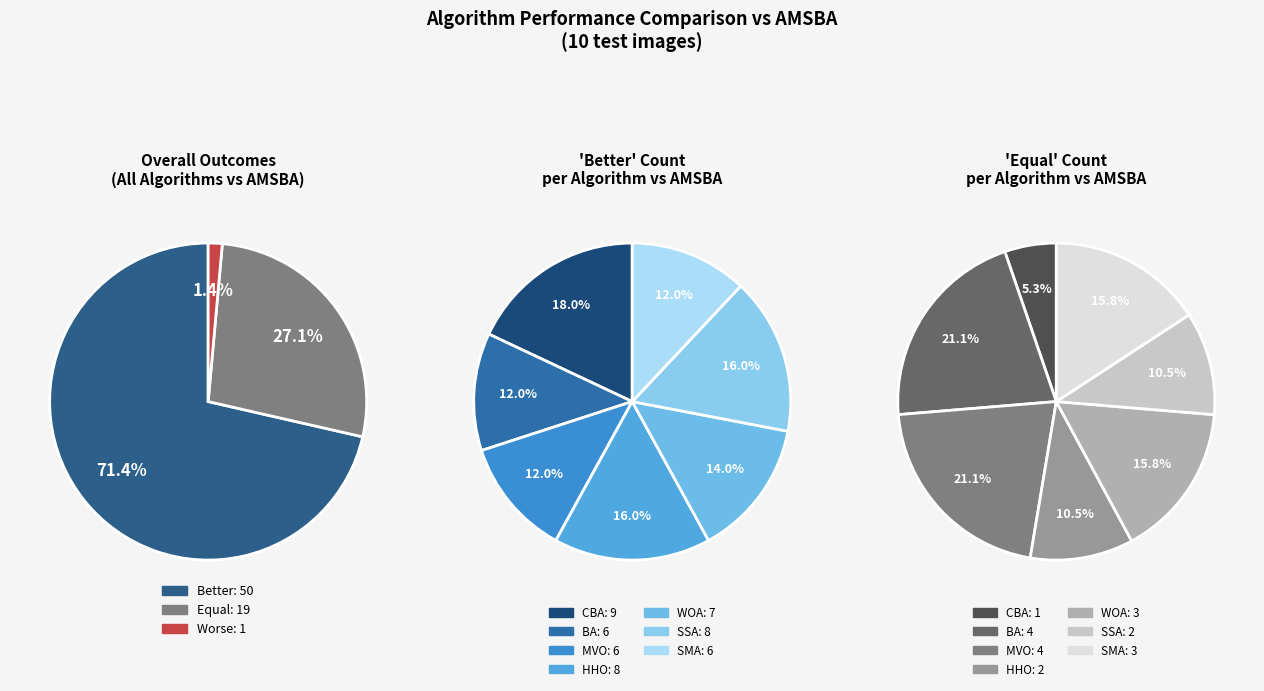

Which slice is the smallest?

CBA